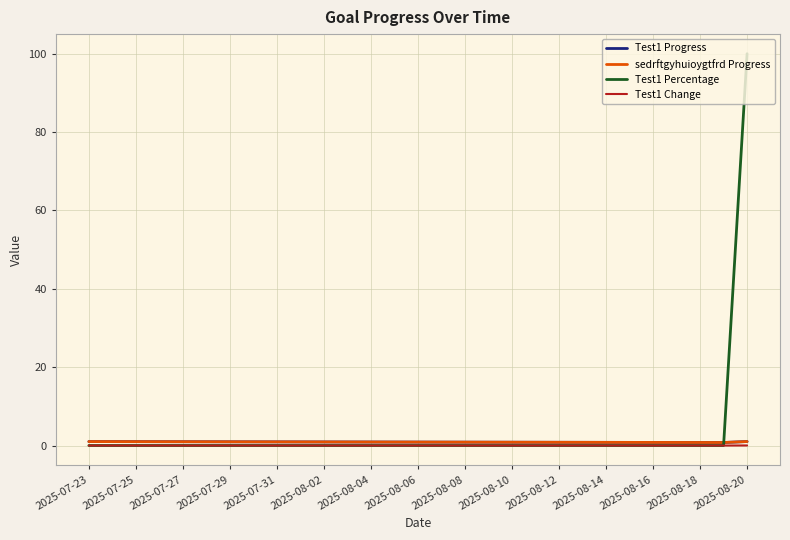

Does the chart display data point markers on the line(s)?

No